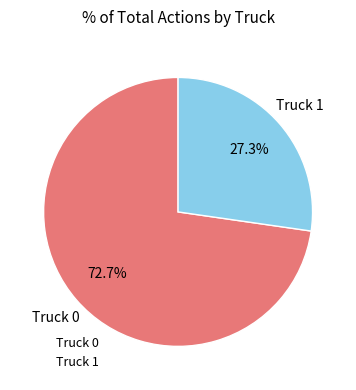

Does Truck 0 represent more than half of the total?

Yes